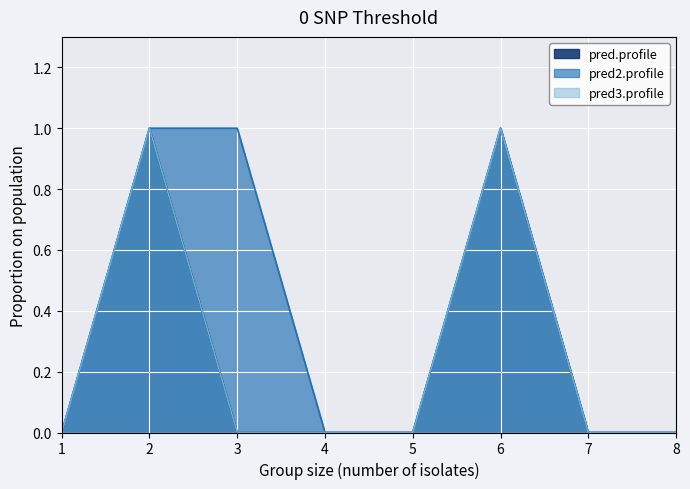

How many lines are shown in the chart?

3